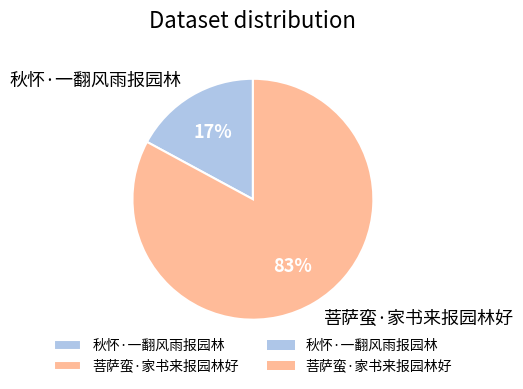

Which category has the smallest portion of the pie?

秋怀·一翻风雨报园林